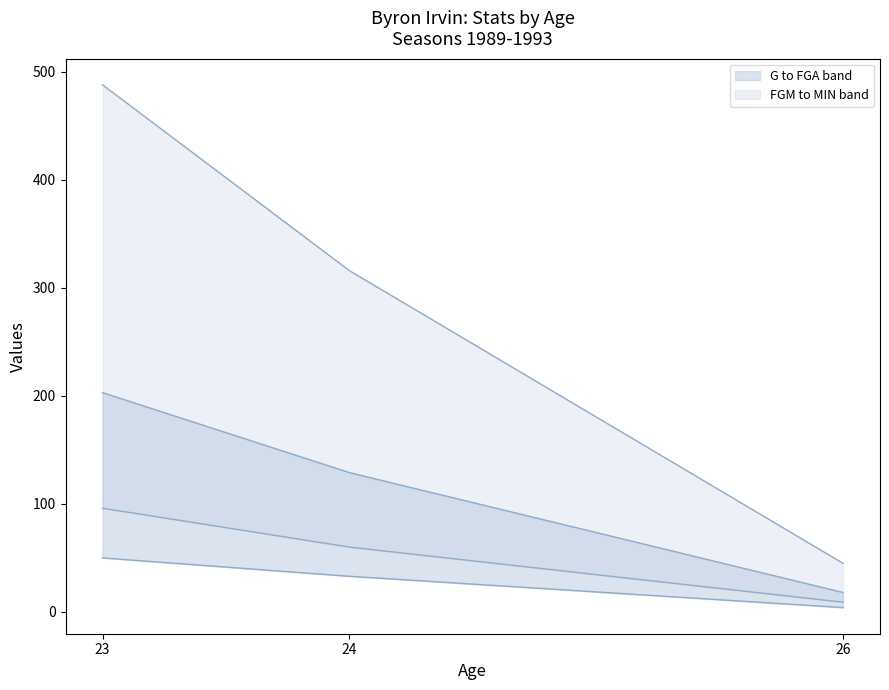

At how many categories does at least one series exceed 175?

2